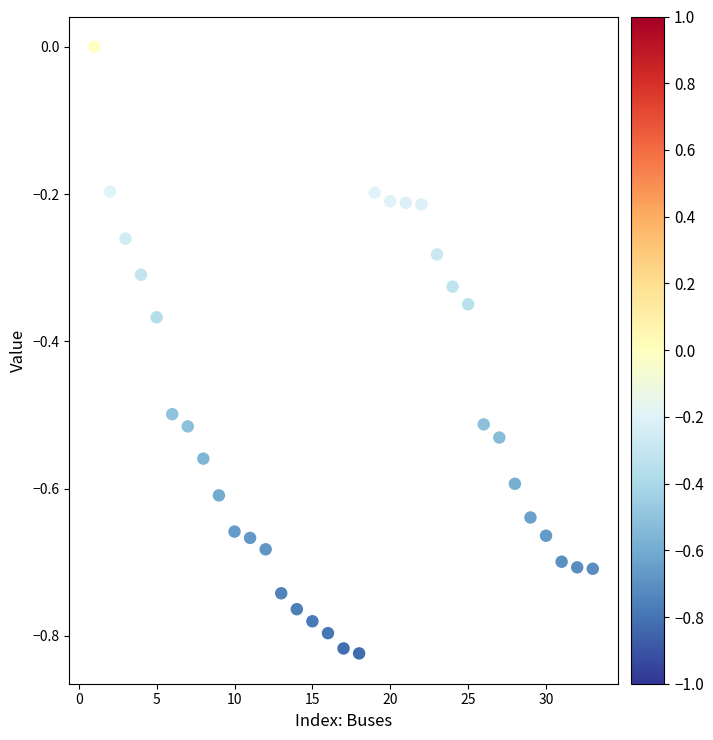

What is the range of X values (max minus min)?

32.0